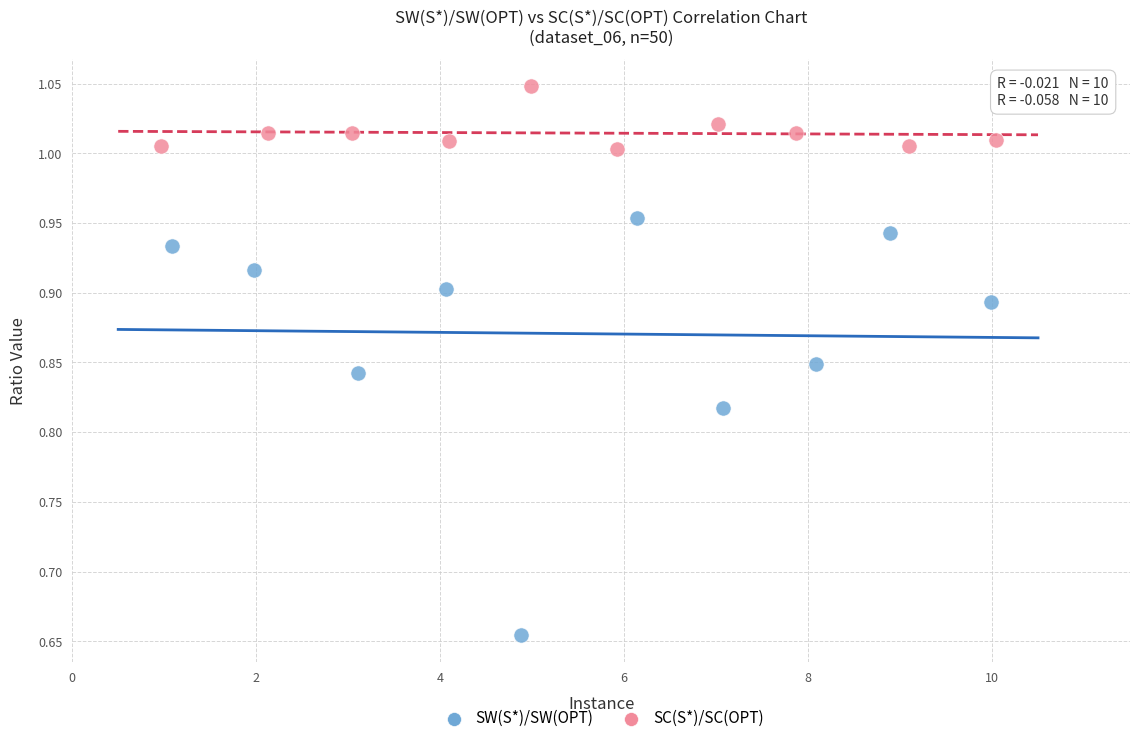

Which series contains the highest Y value?

SC(S*)/SC(OPT)